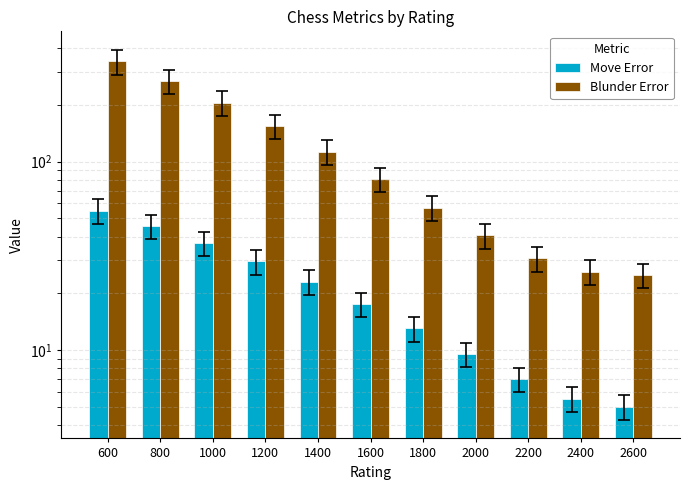

List the labels in order of Blunder Error value, largest first.

600, 800, 1000, 1200, 1400, 1600, 1800, 2000, 2200, 2400, 2600